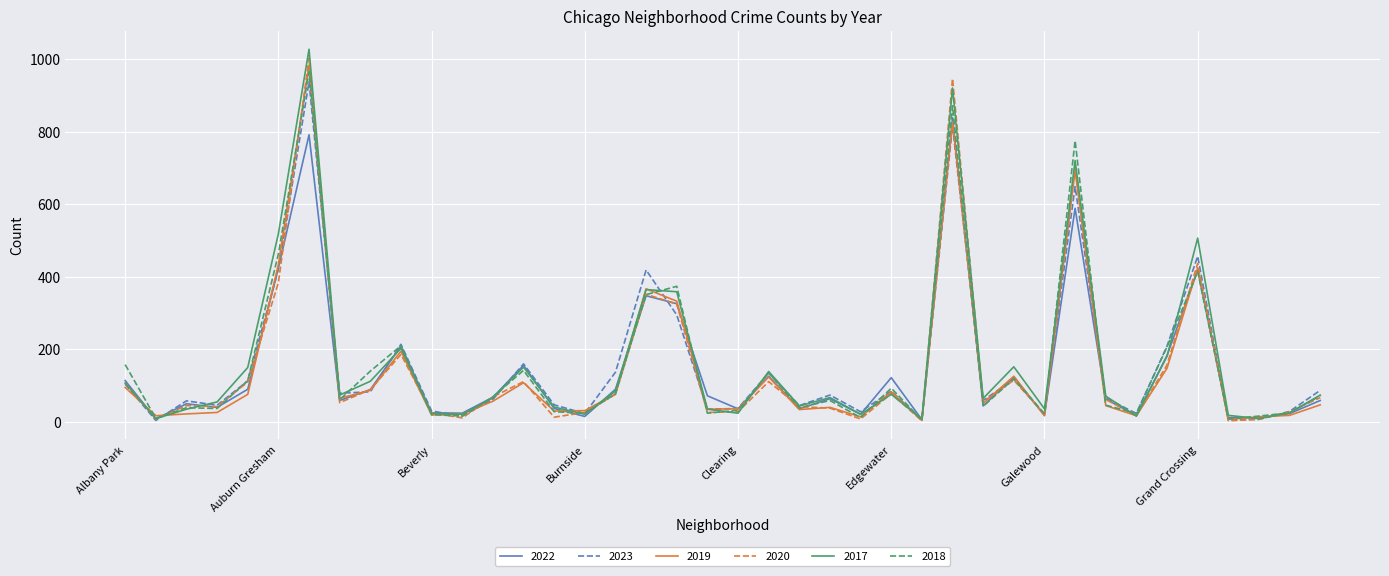

What is the maximum value shown in the chart?

1027